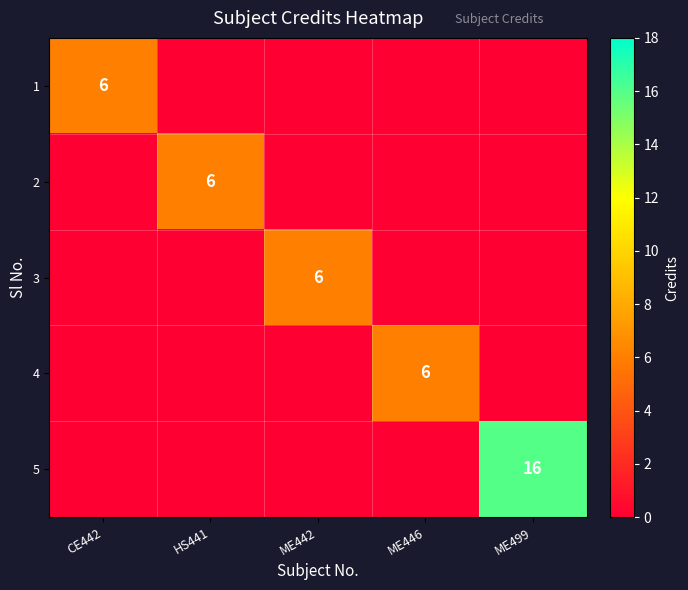

What is the highest value of the 2 series?

6